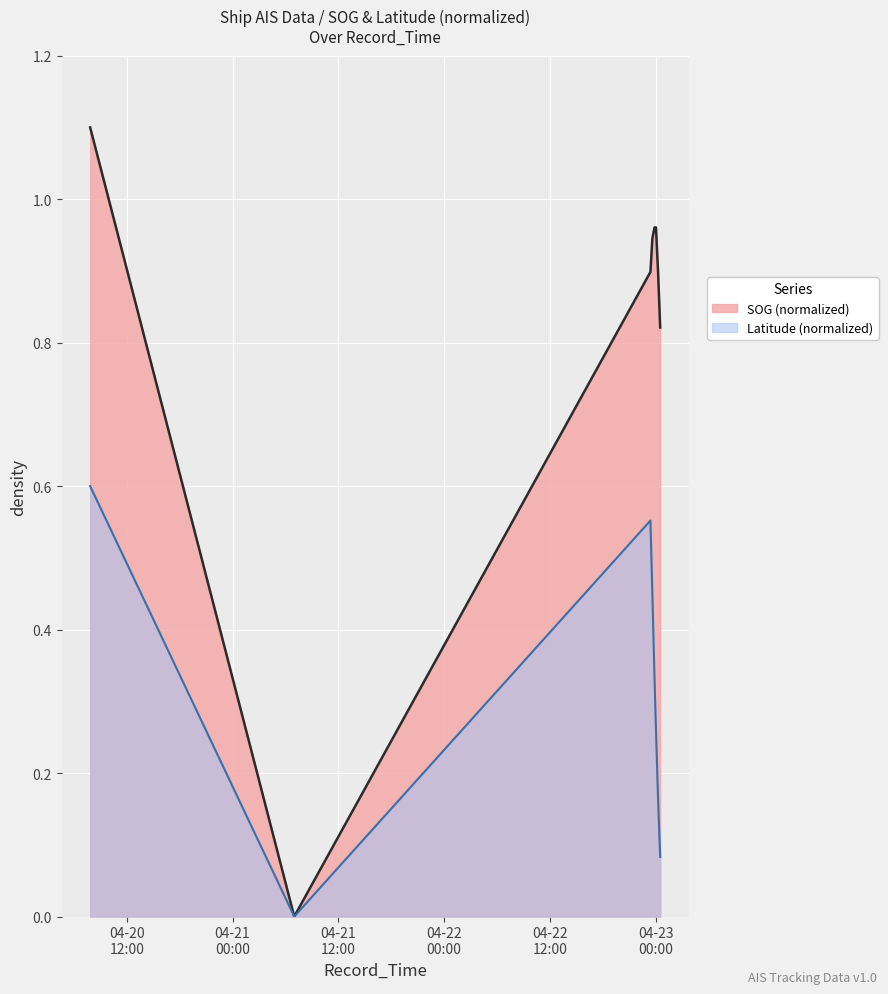

What is the average value of the SOG series?

0.8